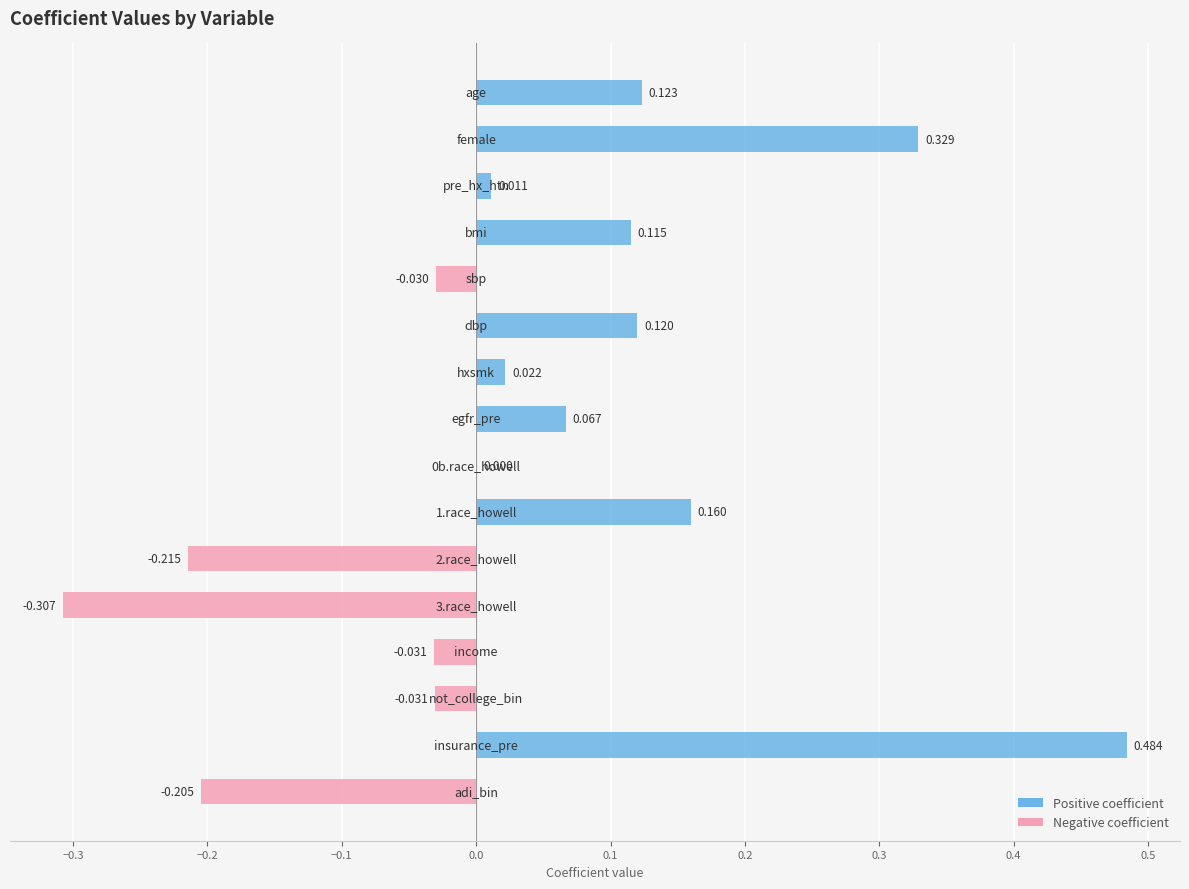

How many data points does each series have?

16